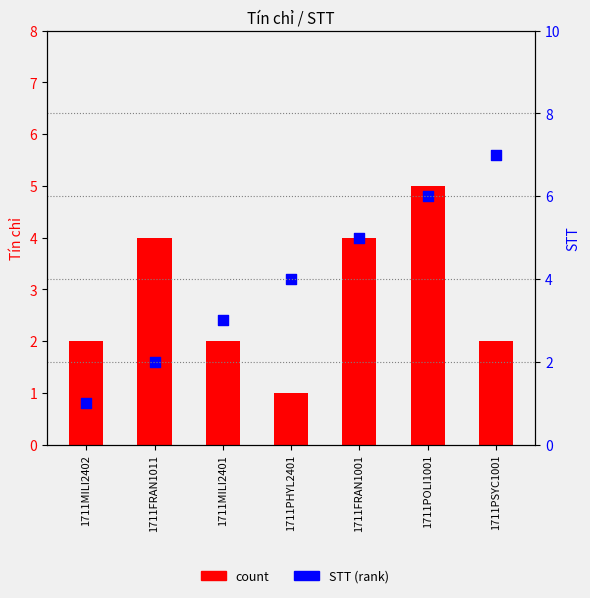

Is the value of count at 1711POLI1001 greater than the value of STT (rank) at 1711MILI2402?

Yes